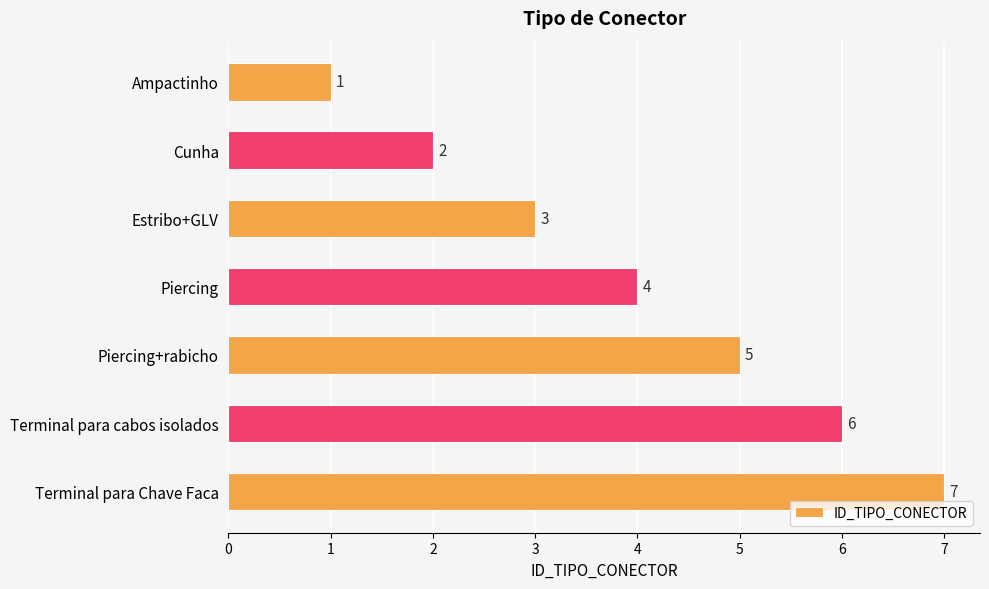

What position from the bottom is Estribo+GLV?

5